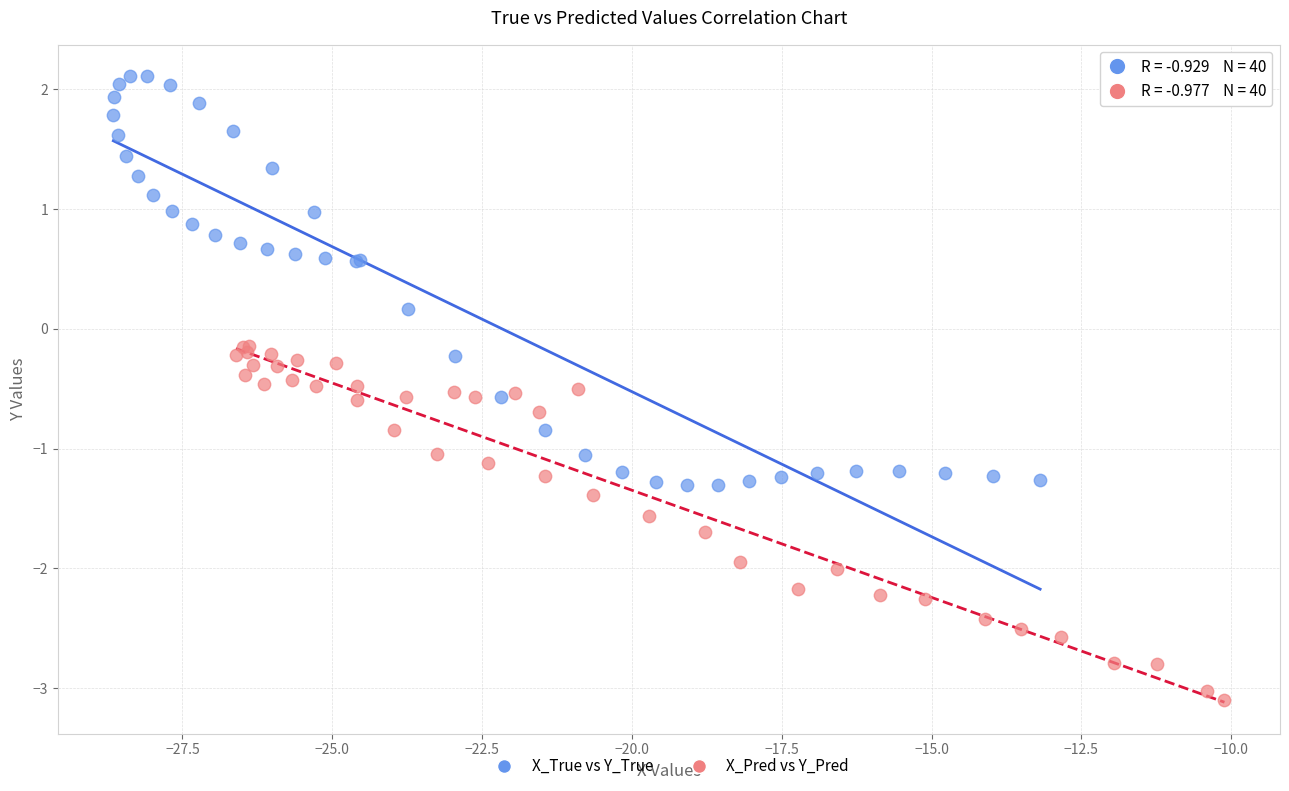

Which series has the widest spread of Y values?

X_True vs Y_True